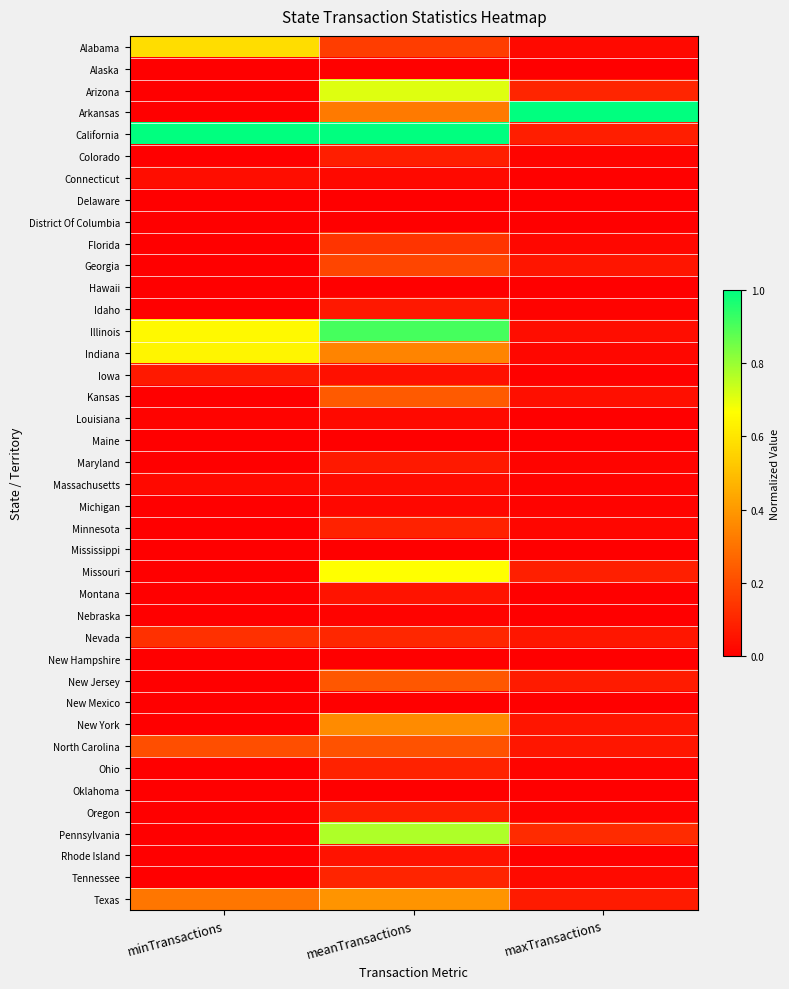

What is the spread (max minus min) of values at minTransactions?

1.0